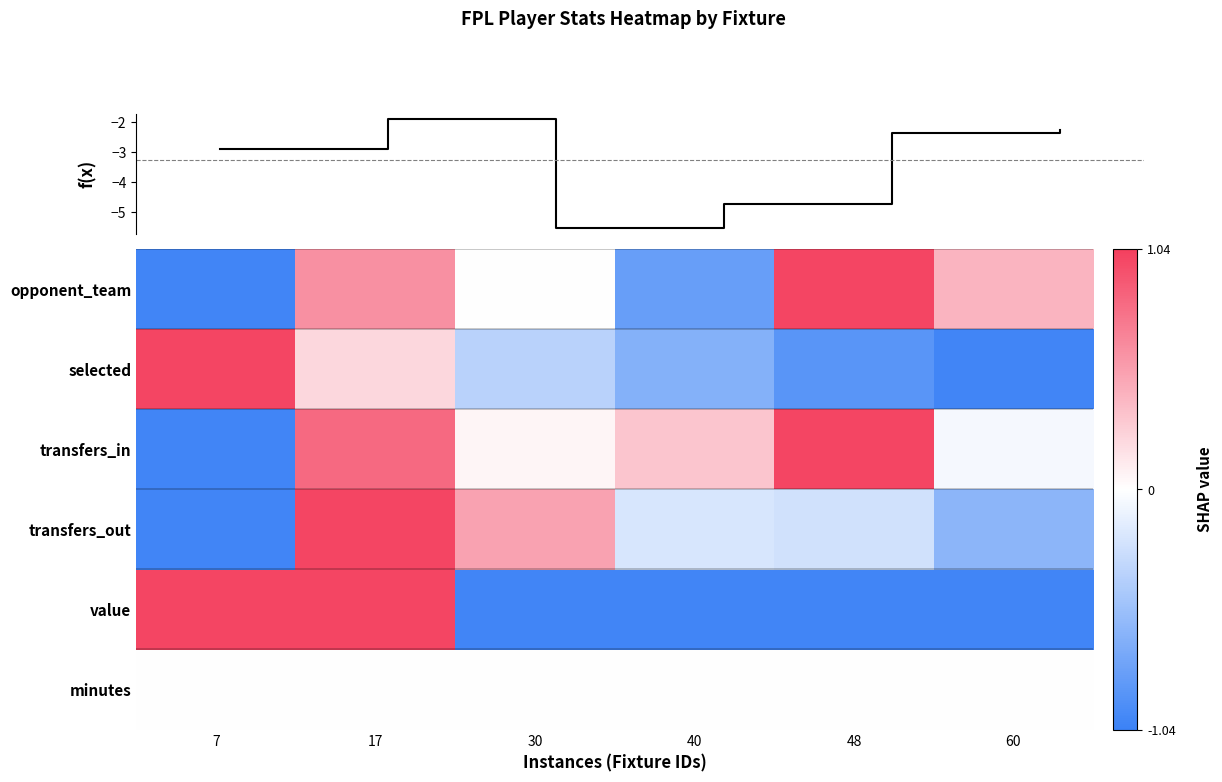

What is the approximate value of f(x) at 30?

-5.5